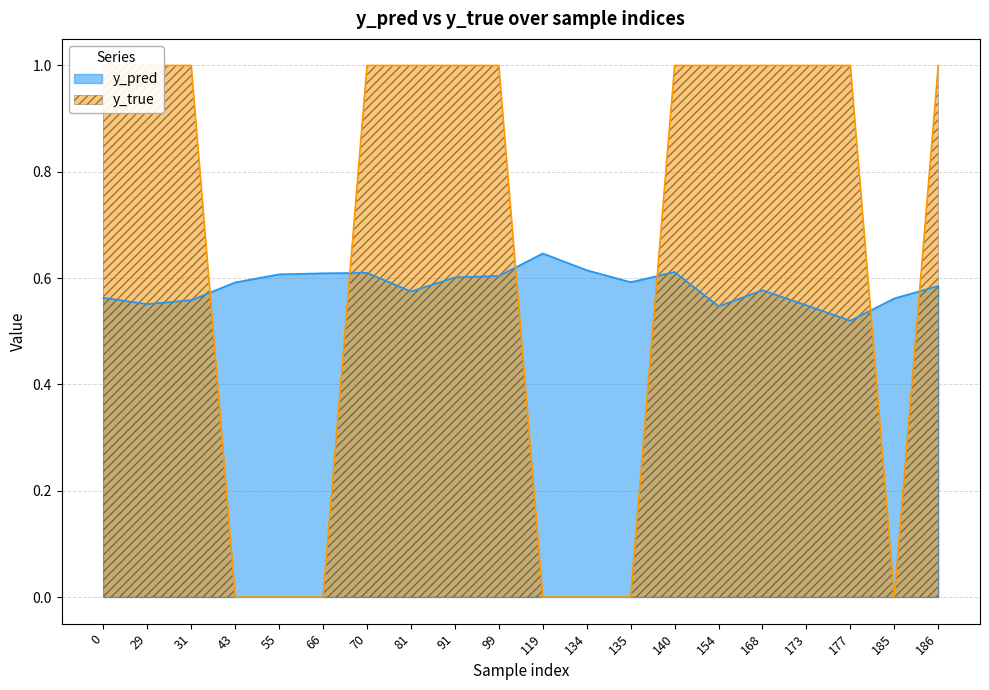

Between which two adjacent categories do y_pred and y_true first intersect?

31 and 43